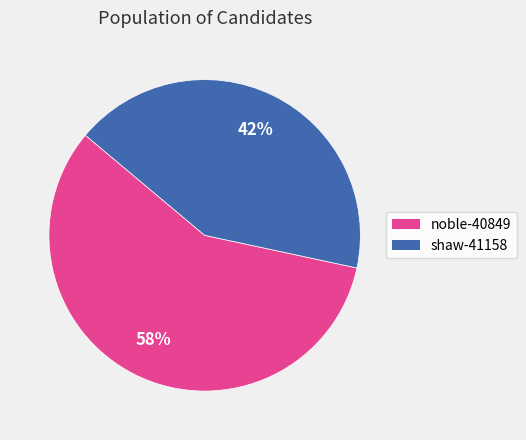

Count the number of slices in the pie.

2